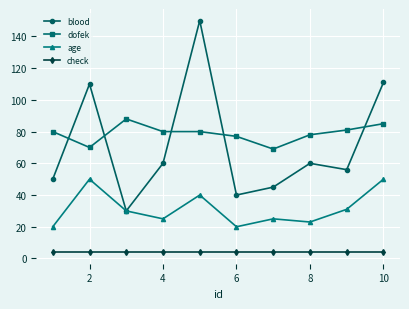

List the series in order of their peak value, lowest first.

check, age, dofek, blood